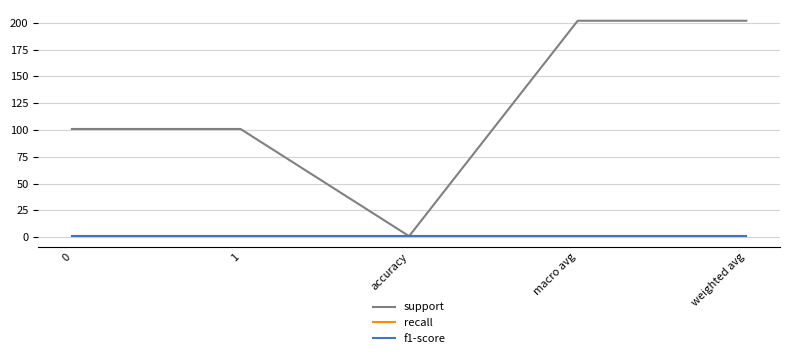

What is the value of the support point at the 3rd from the left?

1